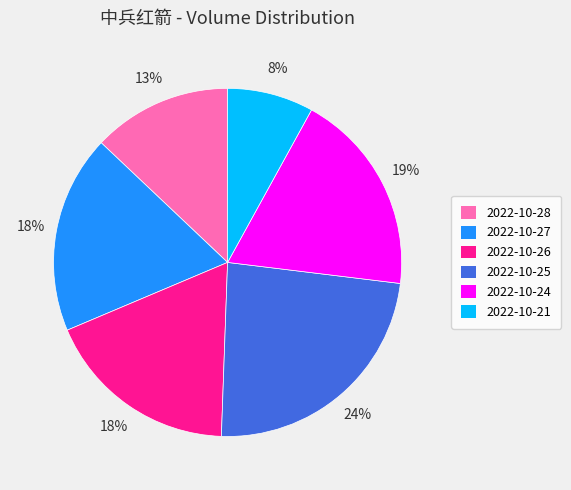

Count the number of slices in the pie.

6